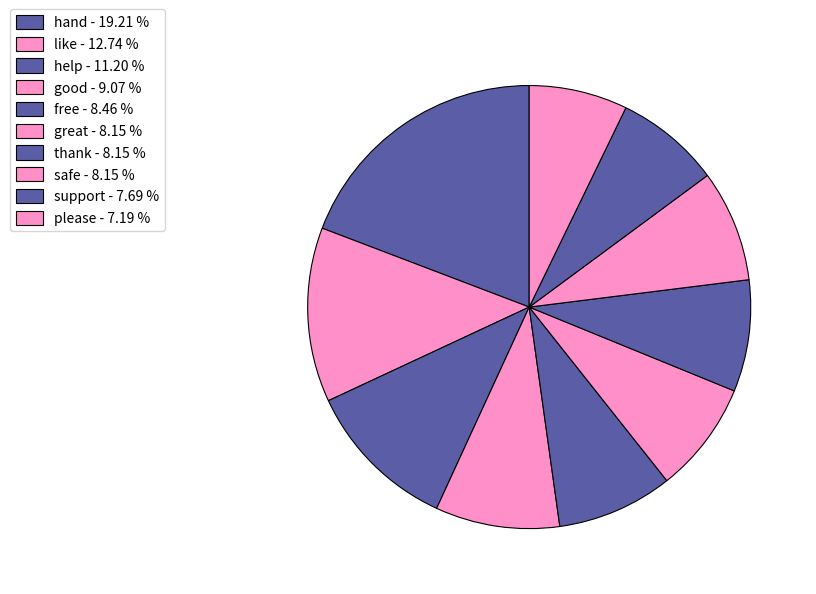

To the nearest percent, what is the difference between the great and good slice percentages?

1%